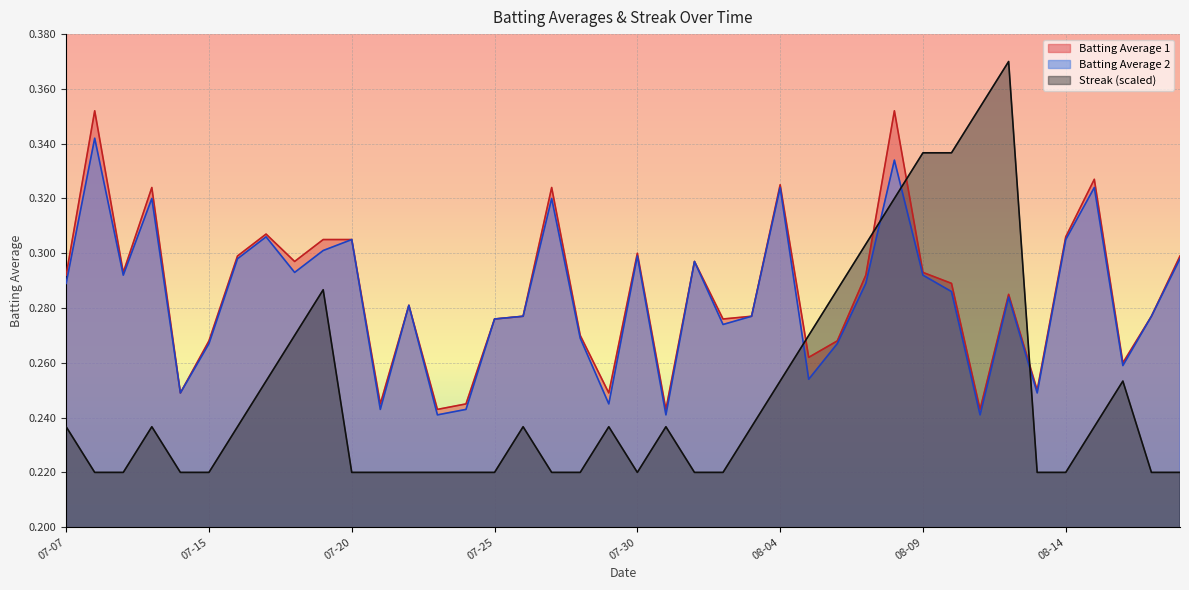

Which series has the largest total across all categories?

Batting Average 1